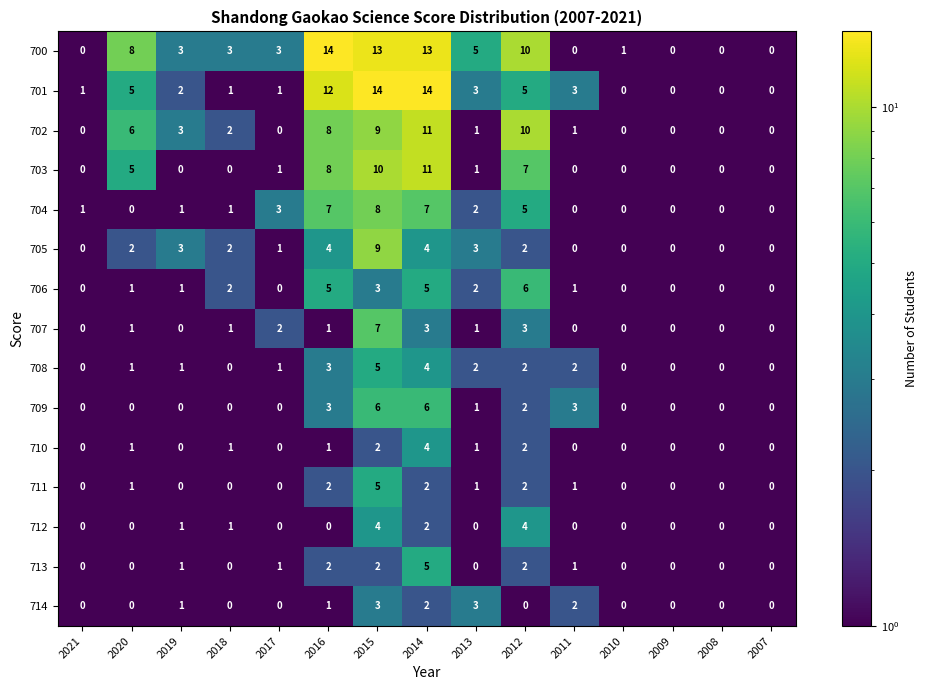

Which series has the largest total across all categories?

700